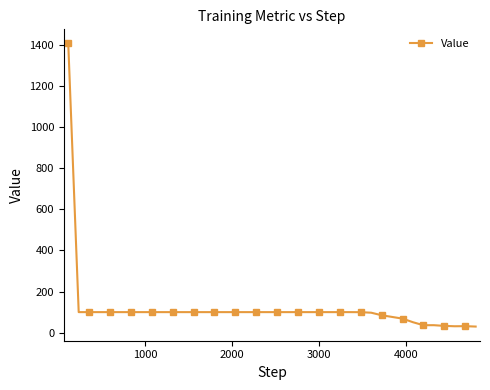

What is the value of the 5th point from the left?

100.0